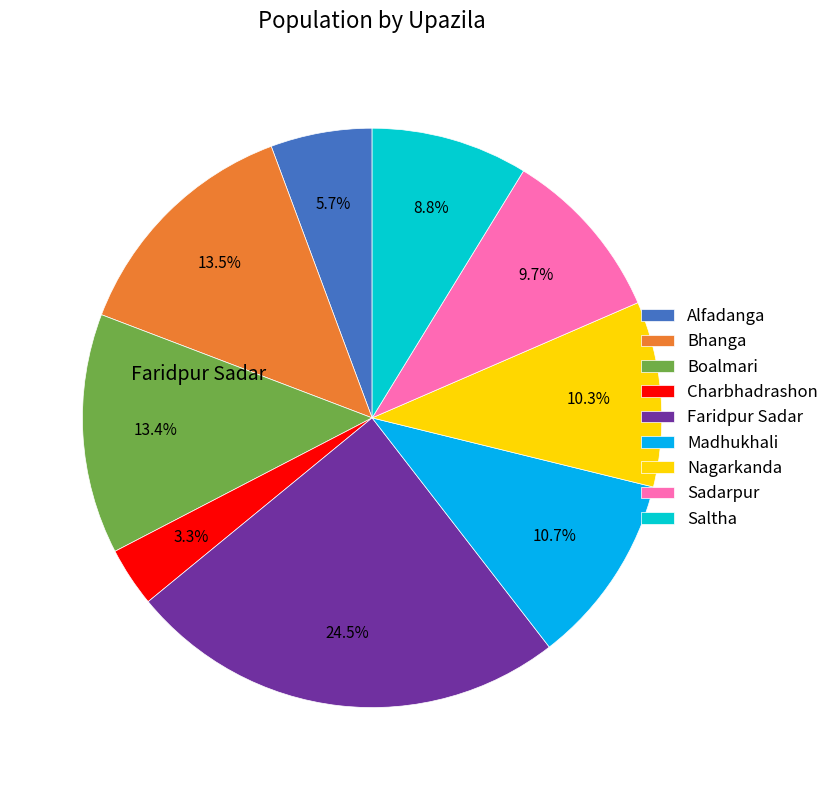

Is there a majority slice in this chart?

No